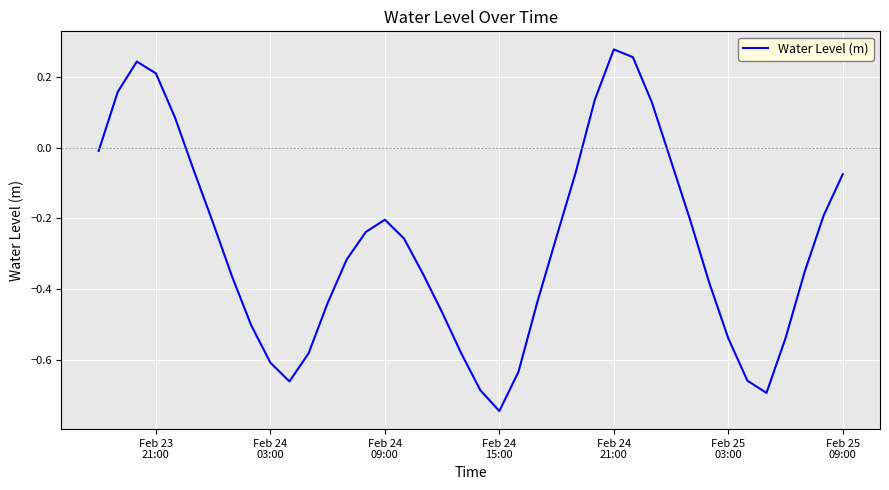

What is the difference between the maximum and minimum values?

1.0